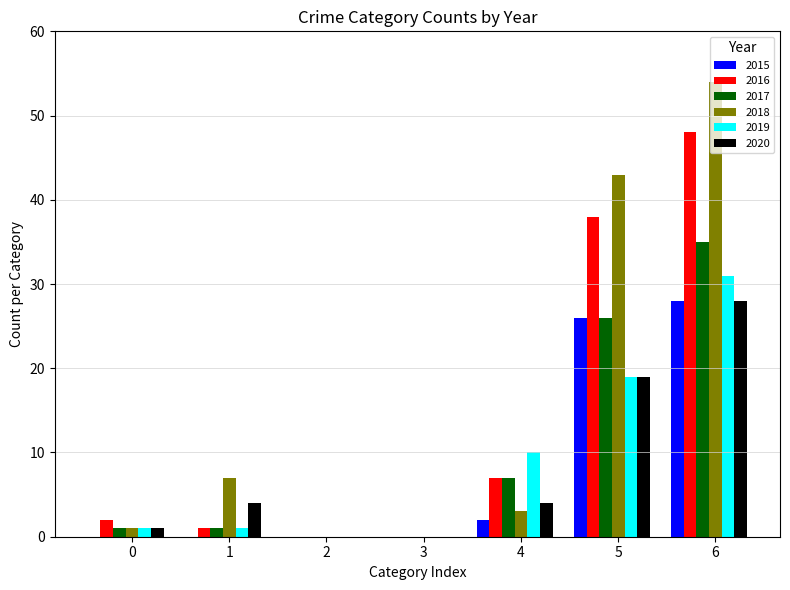

How many series are shown in this chart?

6